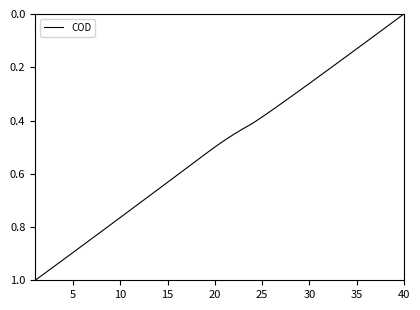

At which label is the value closest to 0?

40